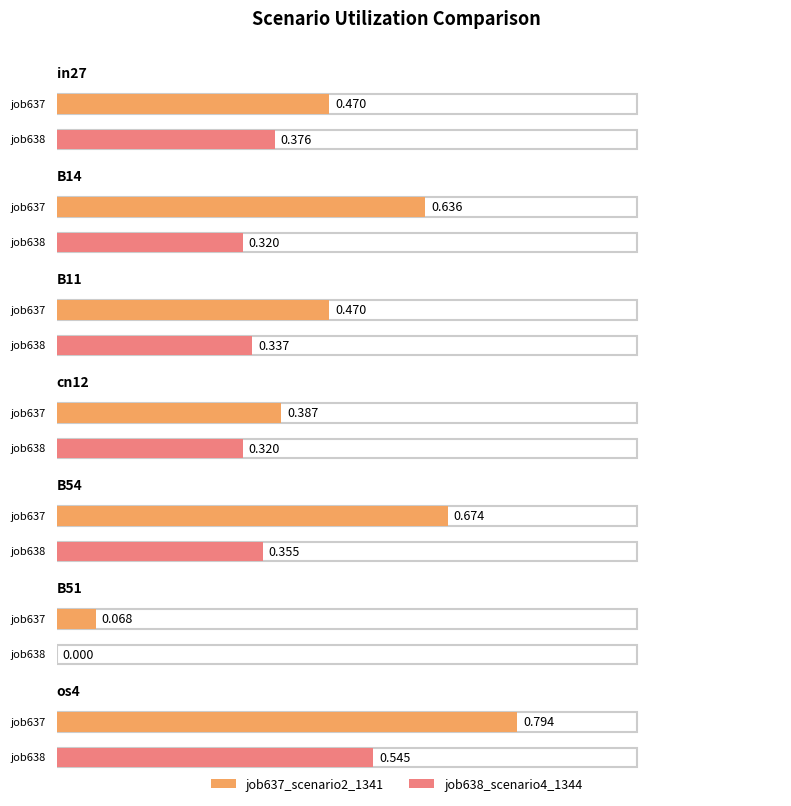

What is the average value of the job637_scenario2_1341 series?

0.5